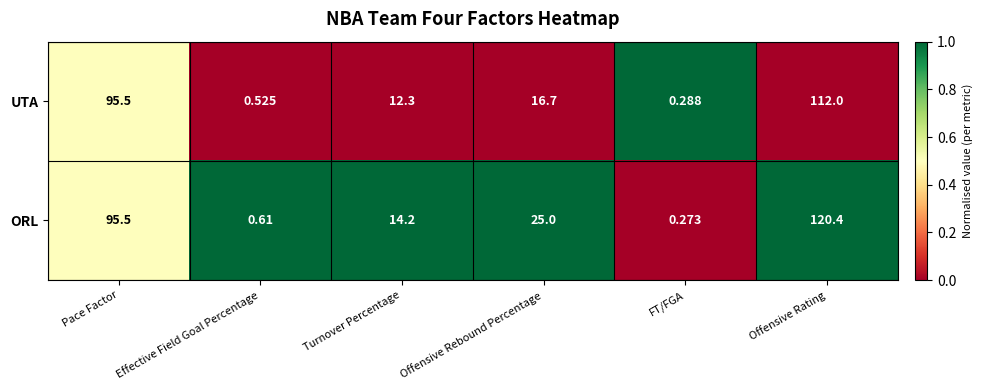

Which series changed the most between Offensive Rebound Percentage and FT/FGA?

ORL